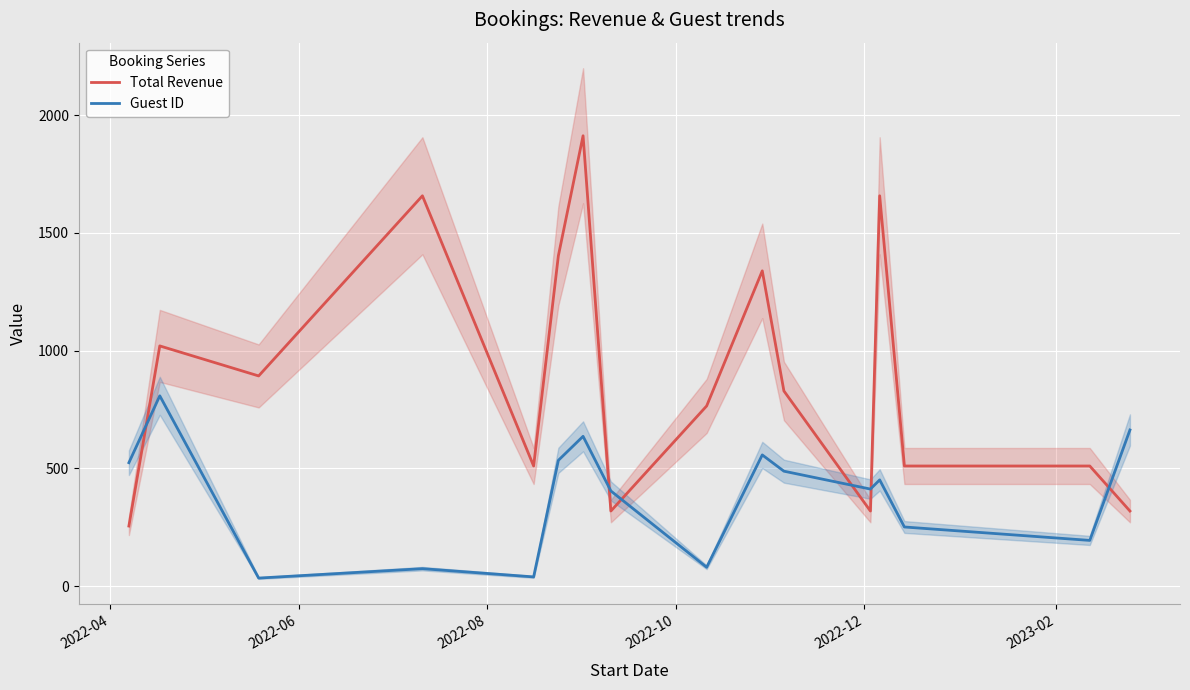

True or false: Total Revenue and Guest ID intersect in this chart.

True